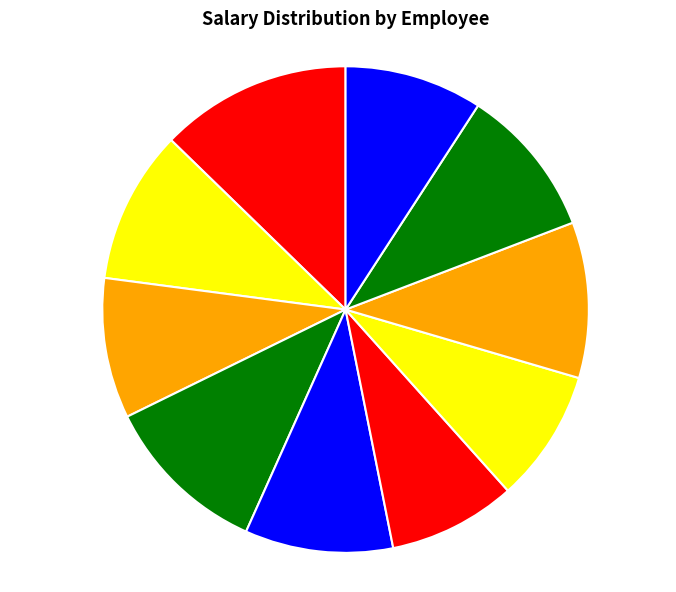

Is there a majority slice in this chart?

No